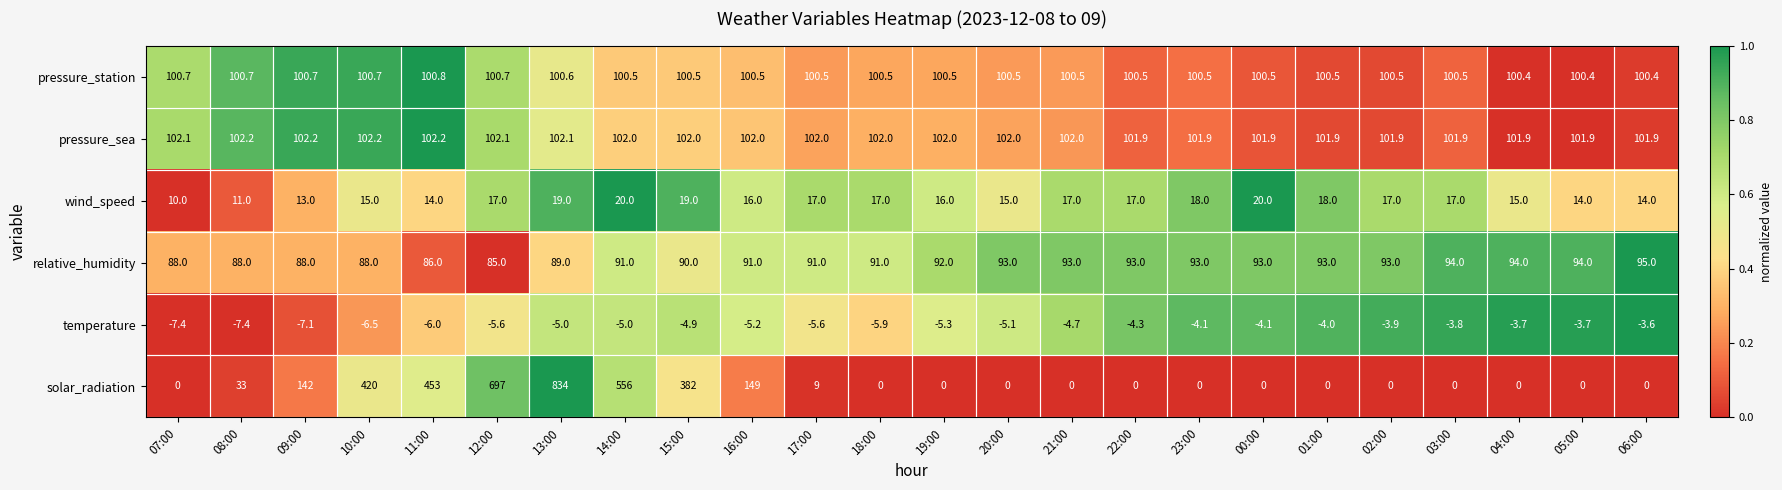

What is the lowest value of the wind_speed series?

10.0